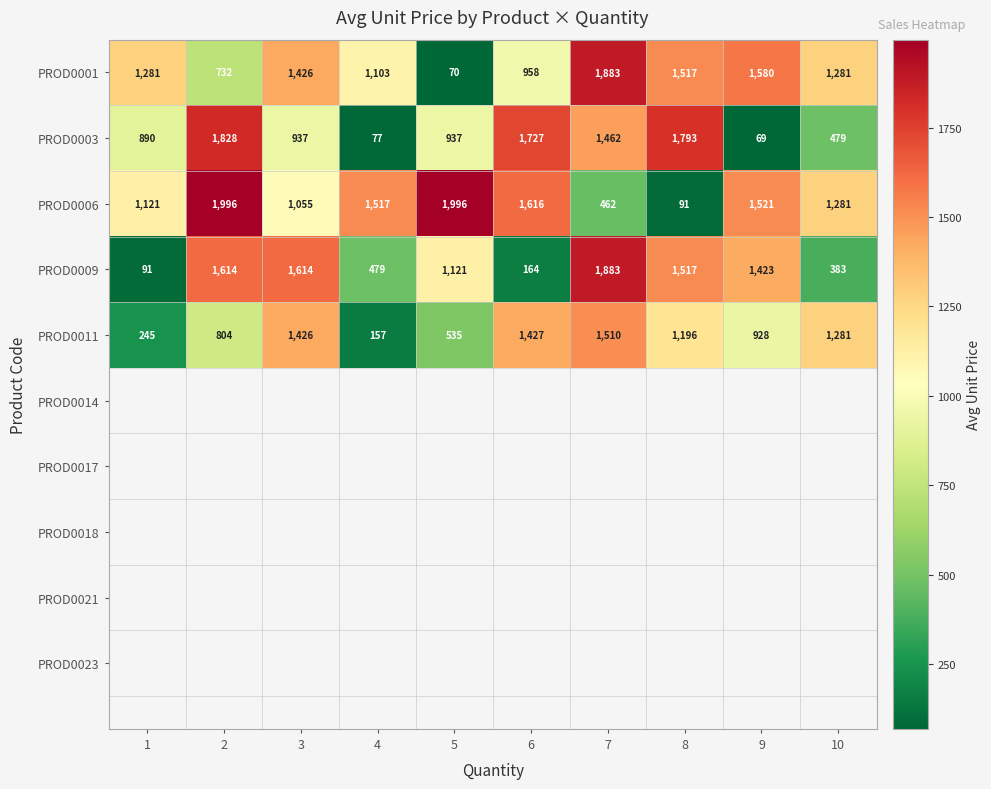

Rank the series at 1 from lowest to highest value.

PROD0009, PROD0011, PROD0003, PROD0006, PROD0001